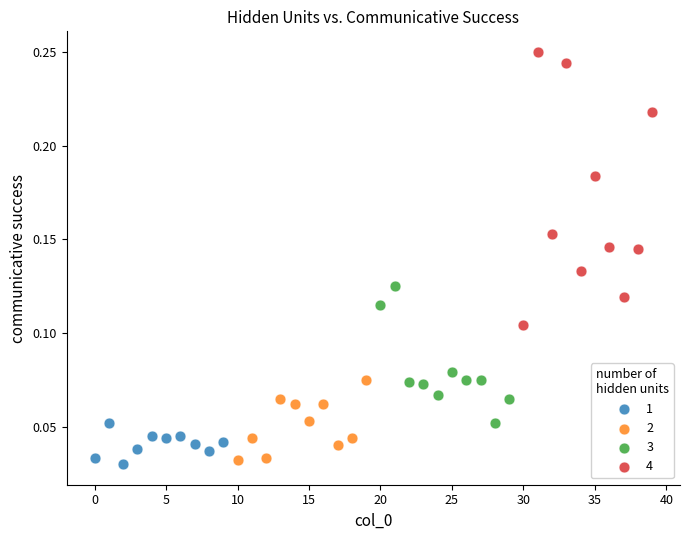

Which series has the largest Y range (max minus min)?

4